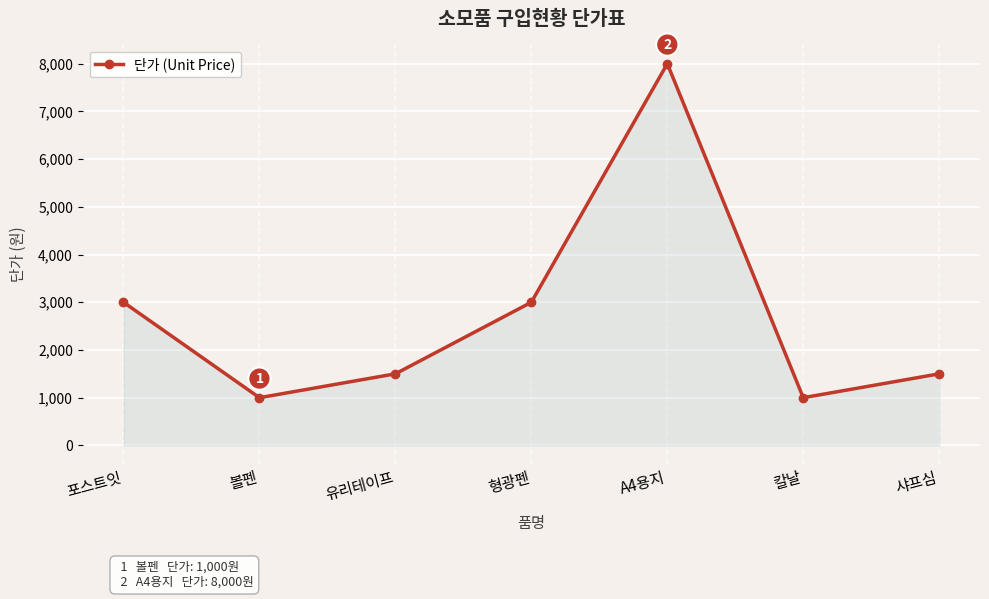

Where does the data first go above 1500?

포스트잇